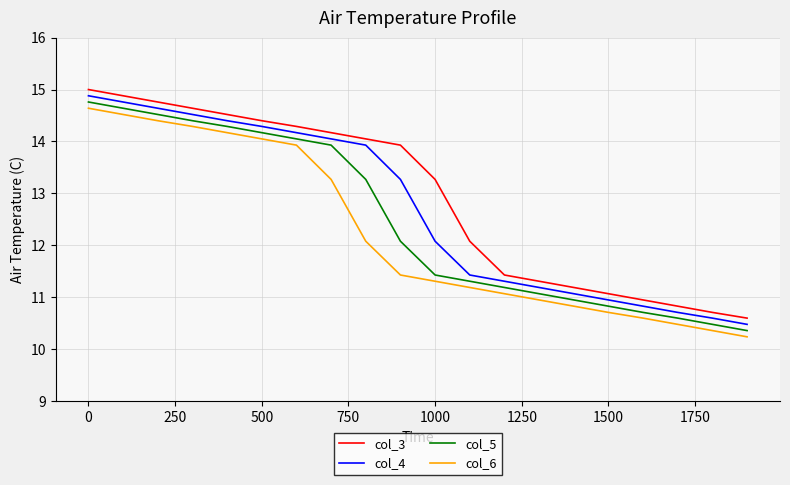

True or false: col_3 and col_6 intersect in this chart.

False